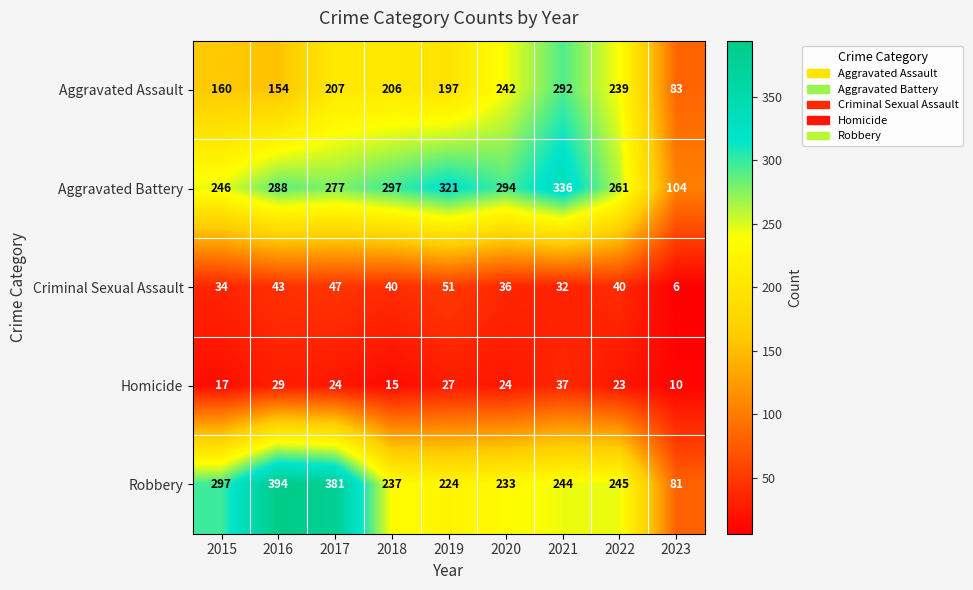

Is it true that Aggravated Battery equals 501 at 2020?

False